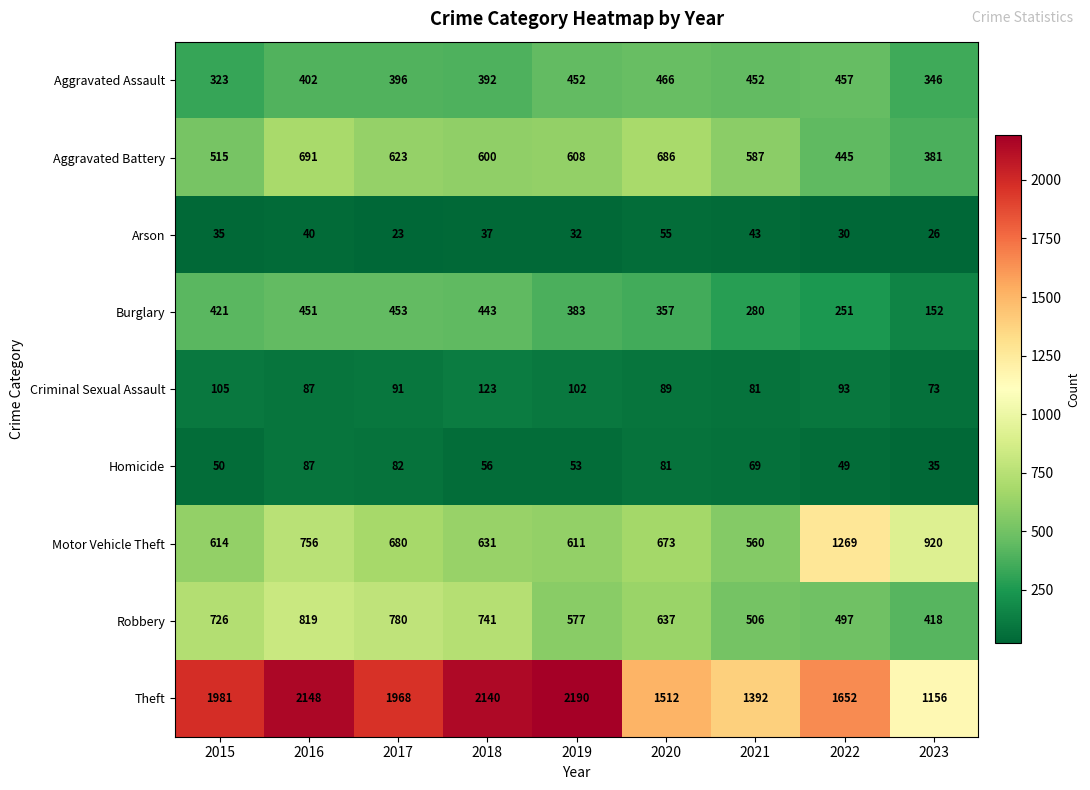

Between 2019 and 2021, which series saw the biggest shift?

Theft